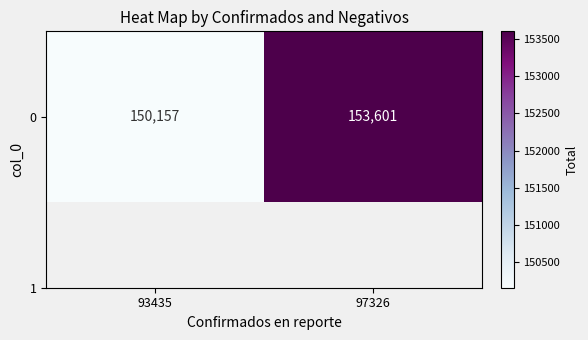

What is the change in value from 93435 to 97326?

+3444